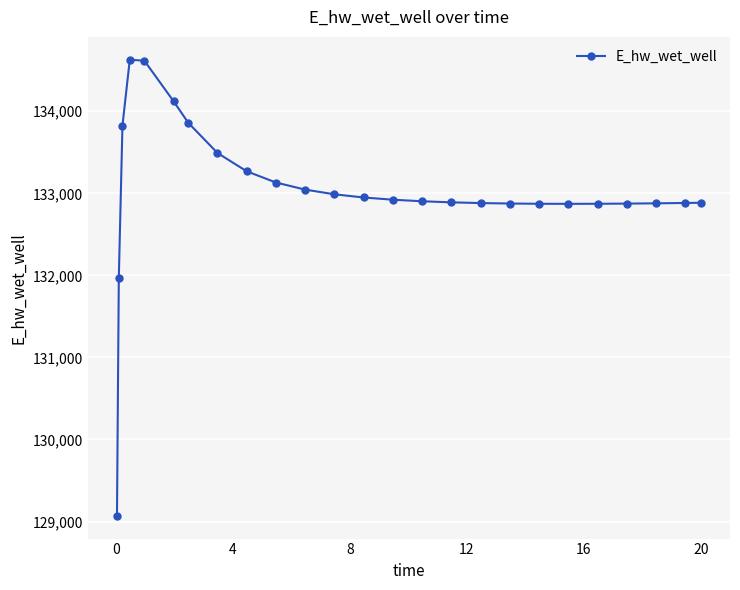

What is the average value?

133022.9